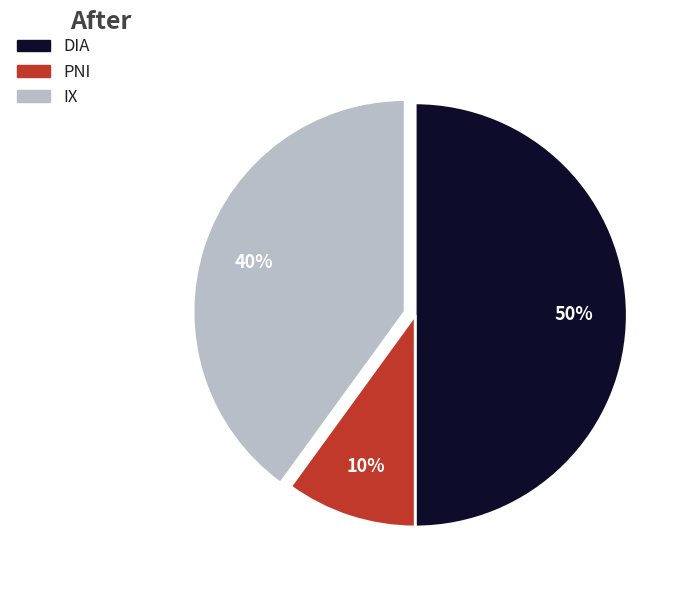

To the nearest percent, what is the average slice percentage?

33%